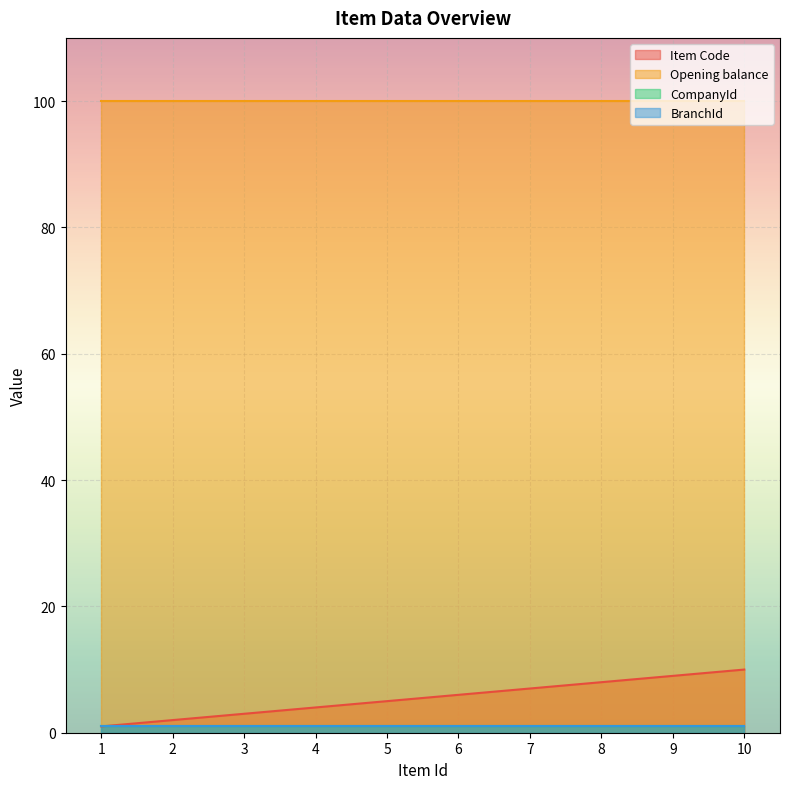

What is the lowest value of the BranchId series?

1